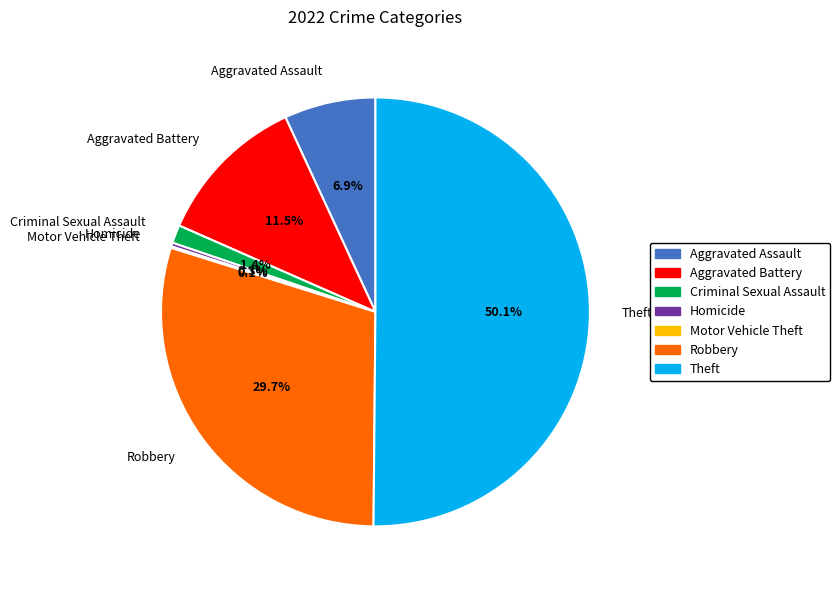

Approximately how many times larger is the value at Robbery compared to Homicide?

104.2